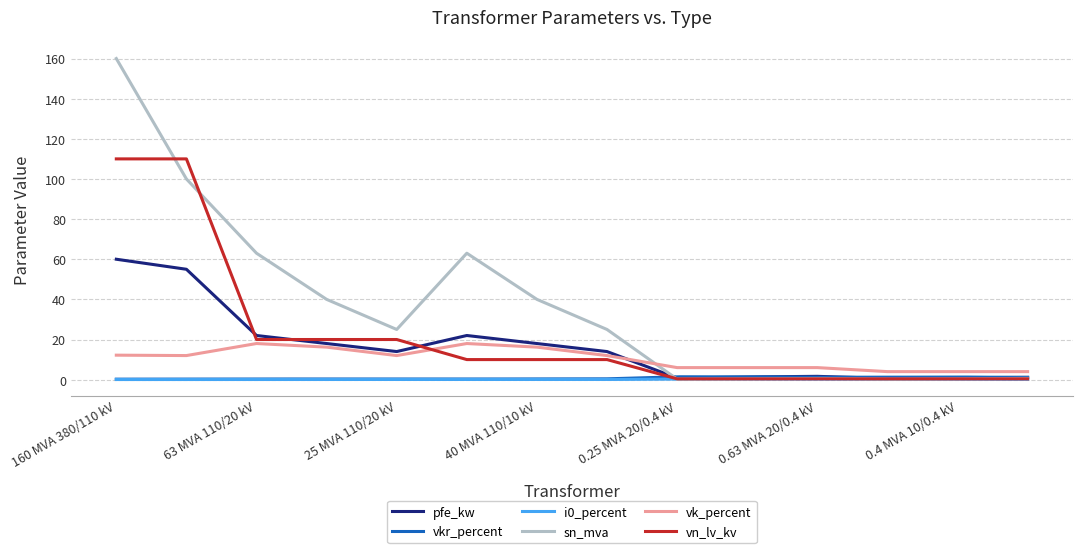

Which series has the largest total across all categories?

sn_mva